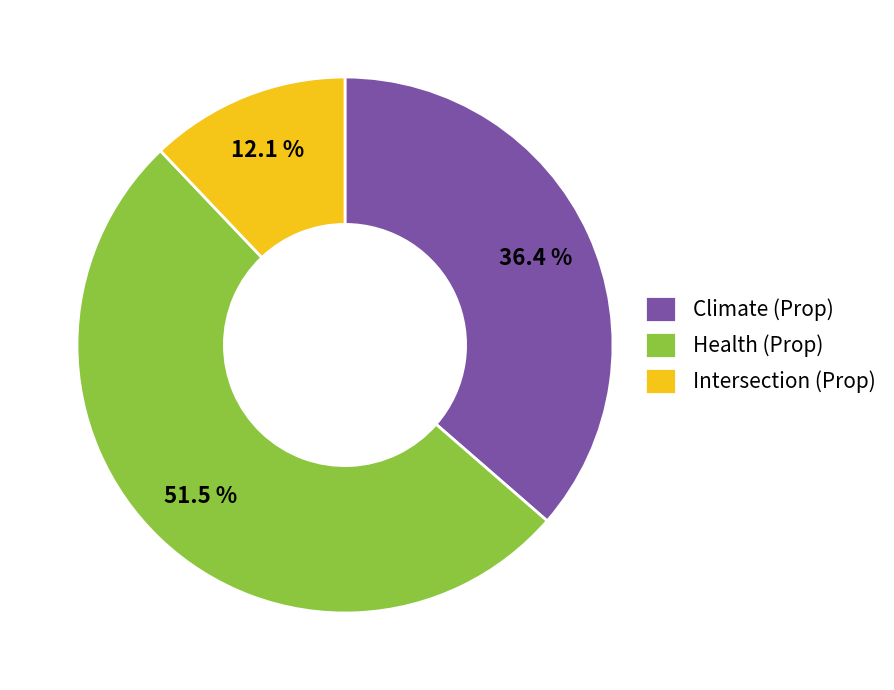

To the nearest percent, what percentage of the pie is Climate (Prop)?

37%